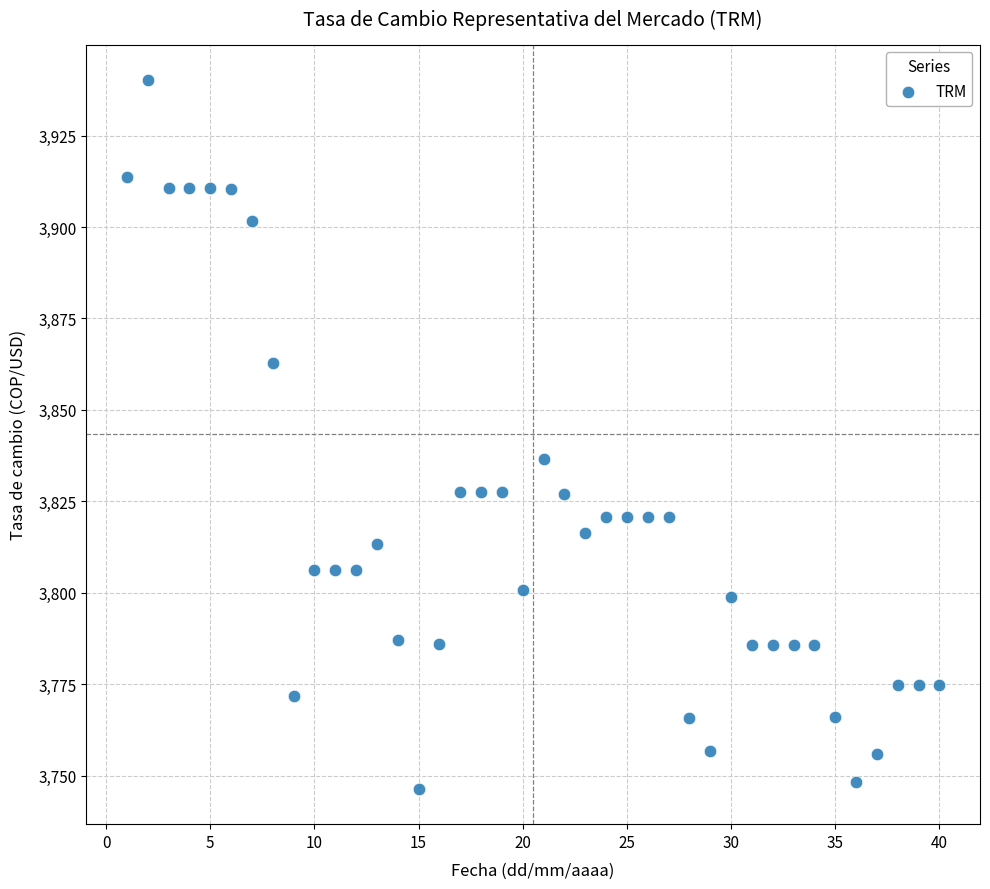

What is the range of Y values (max minus min)?

193.8